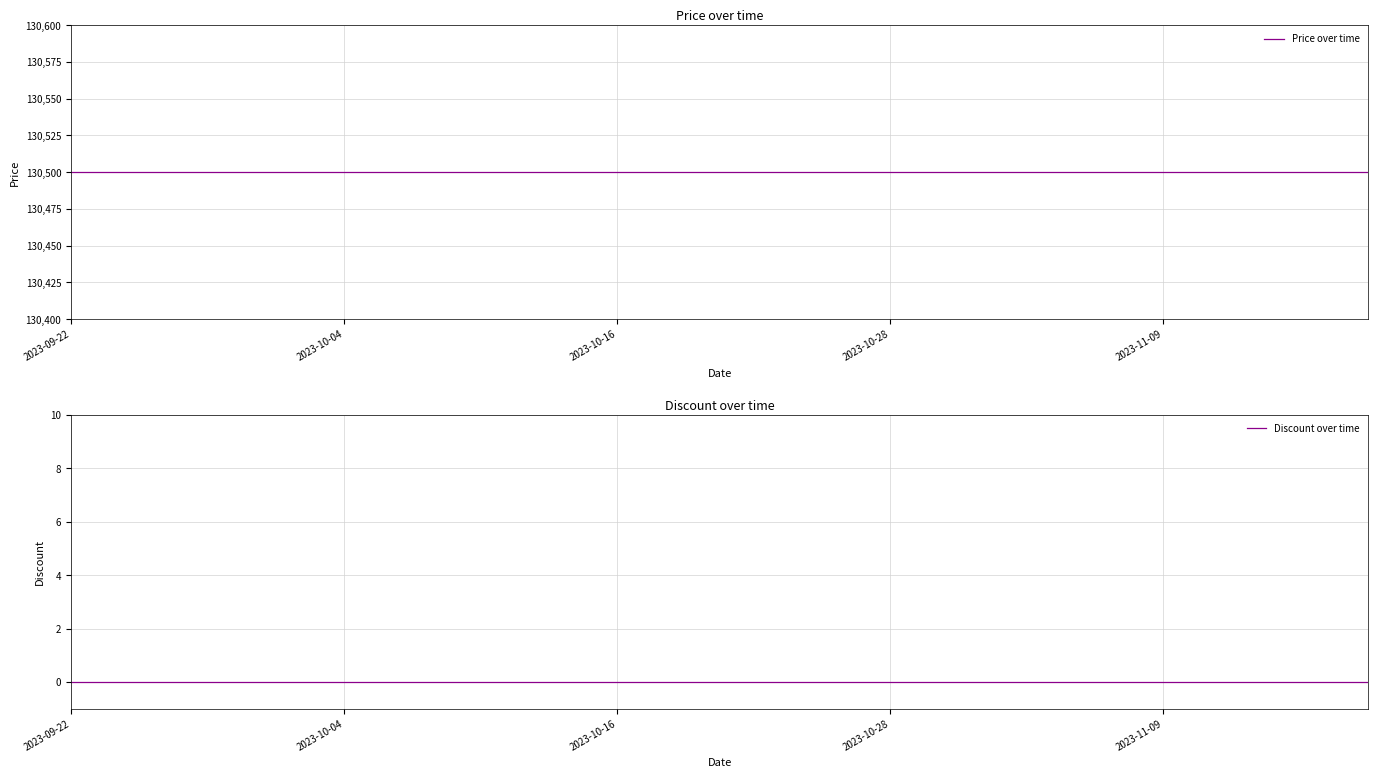

What are all the series names shown in the legend?

Price over time, Discount over time